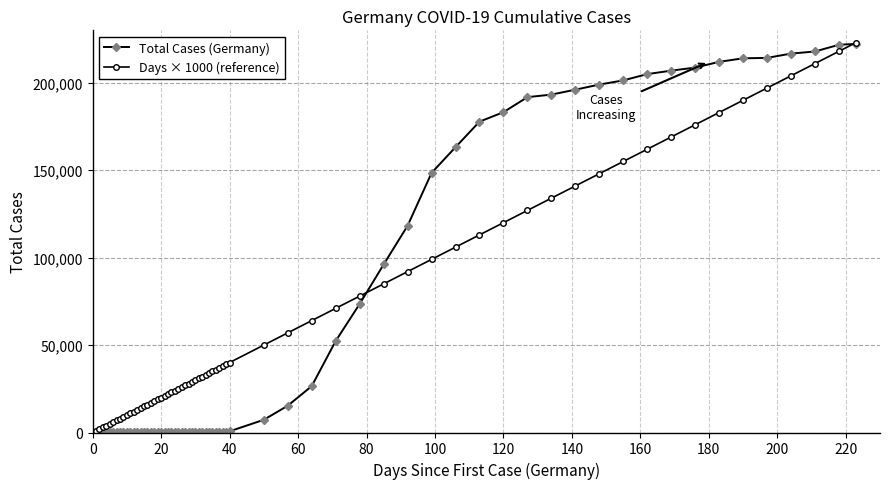

What is the greatest value displayed?

223000